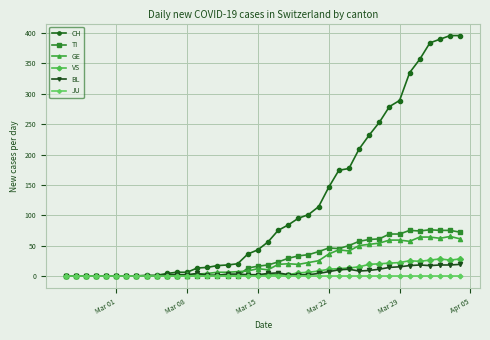

Which series has the widest spread of values?

CH